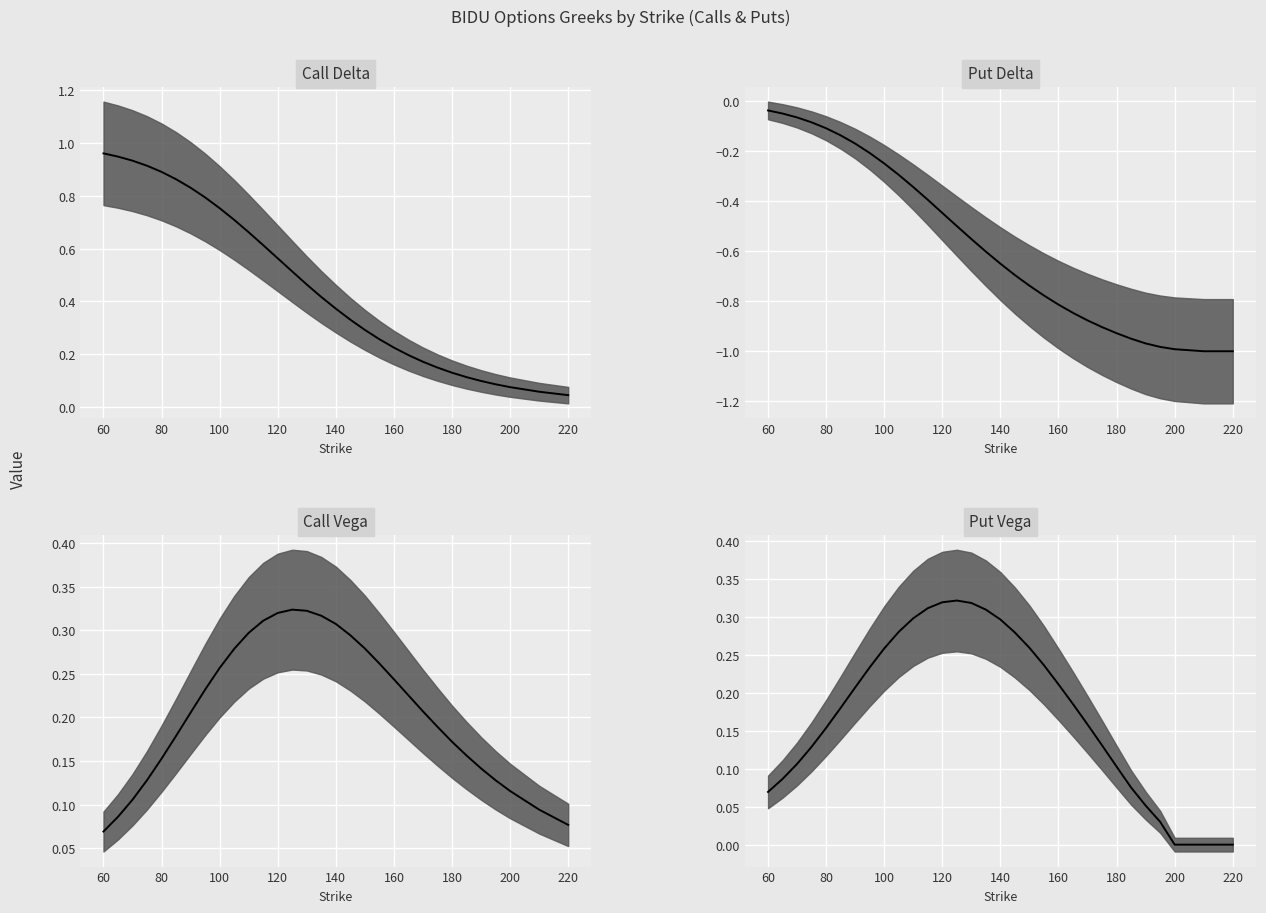

After their last crossing, which series has the higher values: Call Delta median or Call Vega median?

Call Vega median